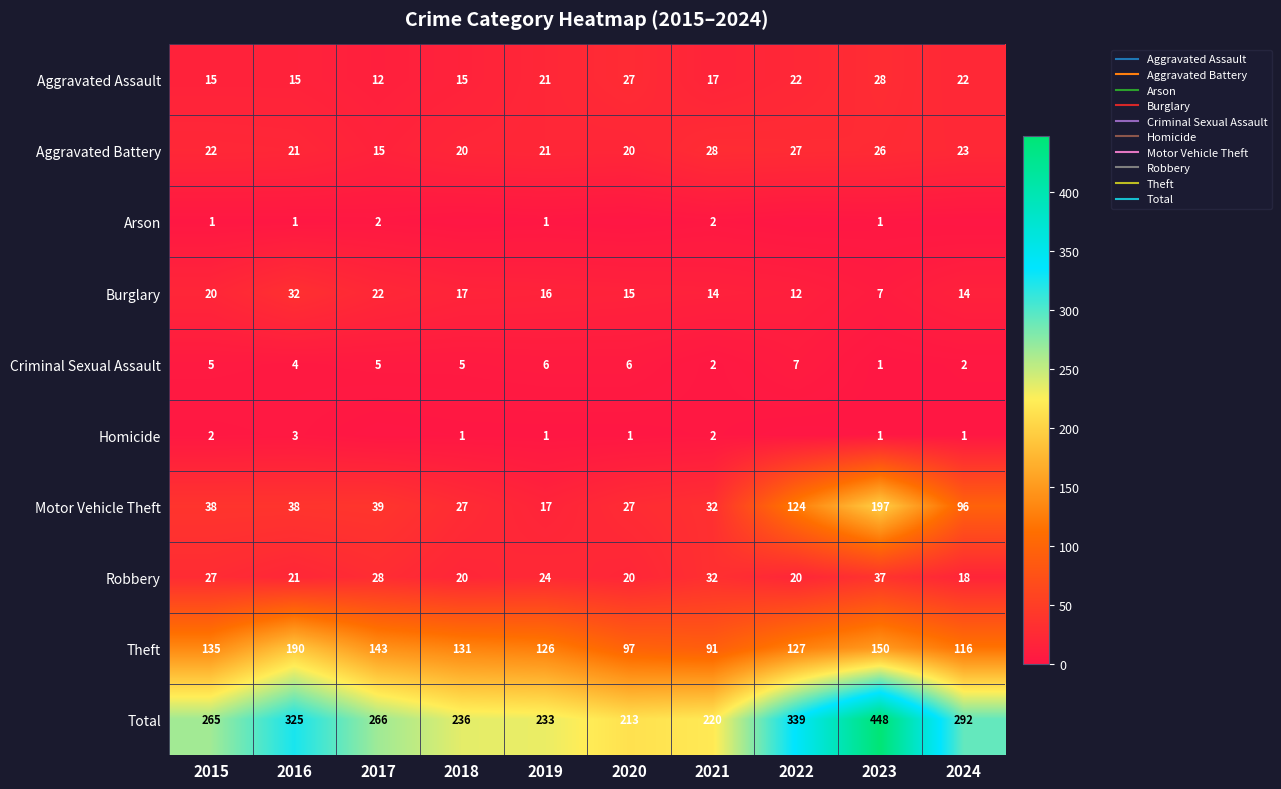

What is the total value across all series at 2017?

532